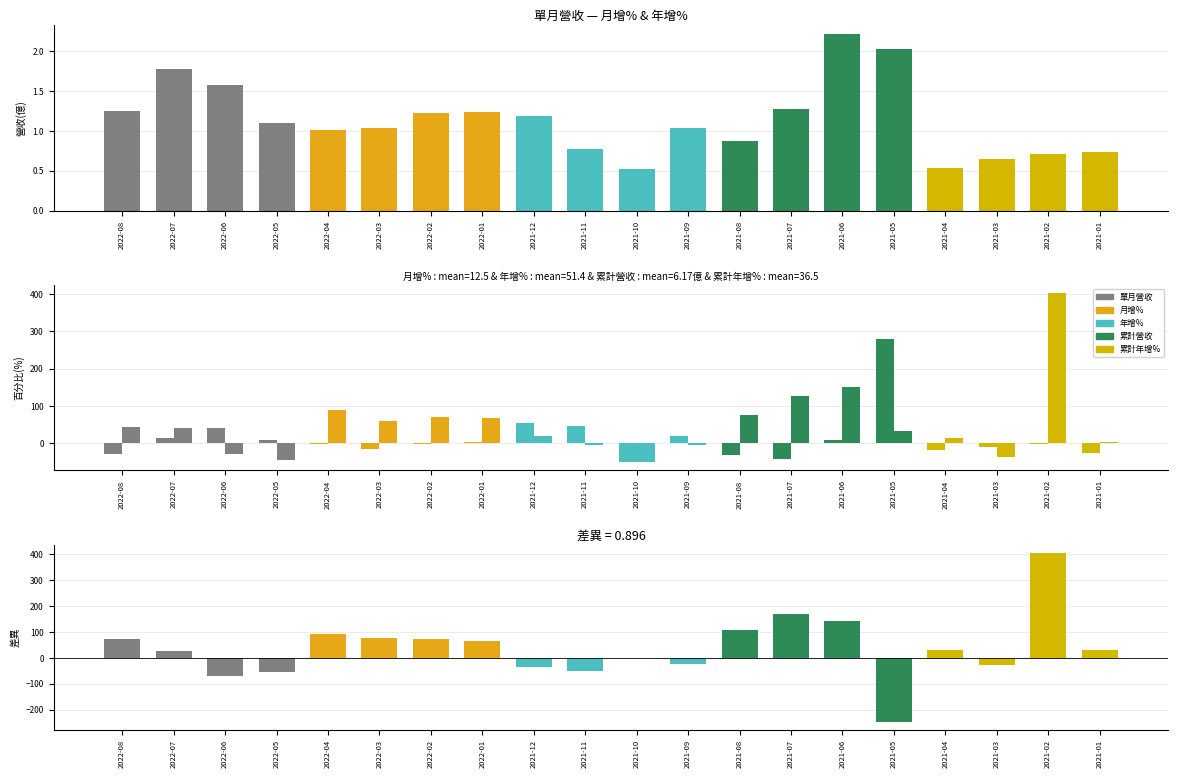

What is the value of the 年增% - 月增% bar at the 20th from the left?

28.8